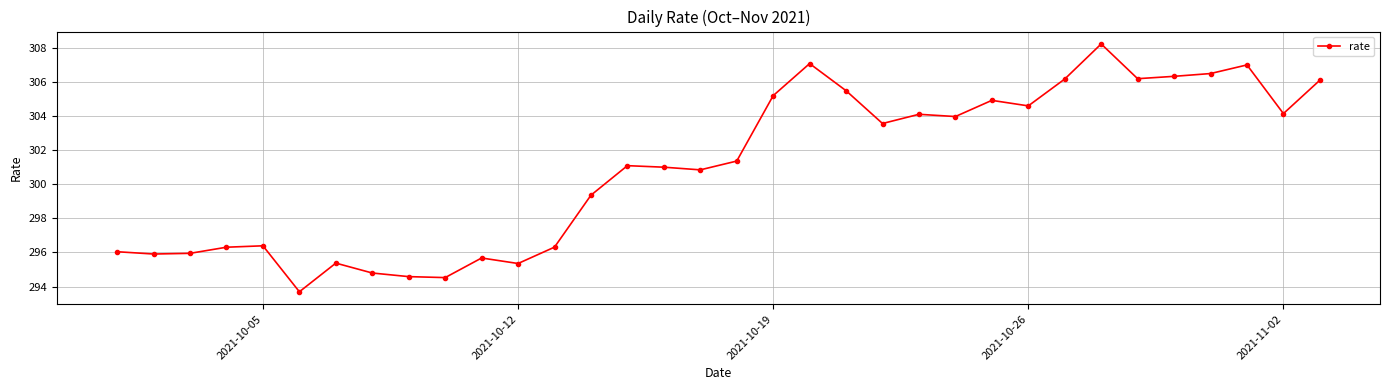

True or false: there are more than 2 points higher than both neighbors.

True